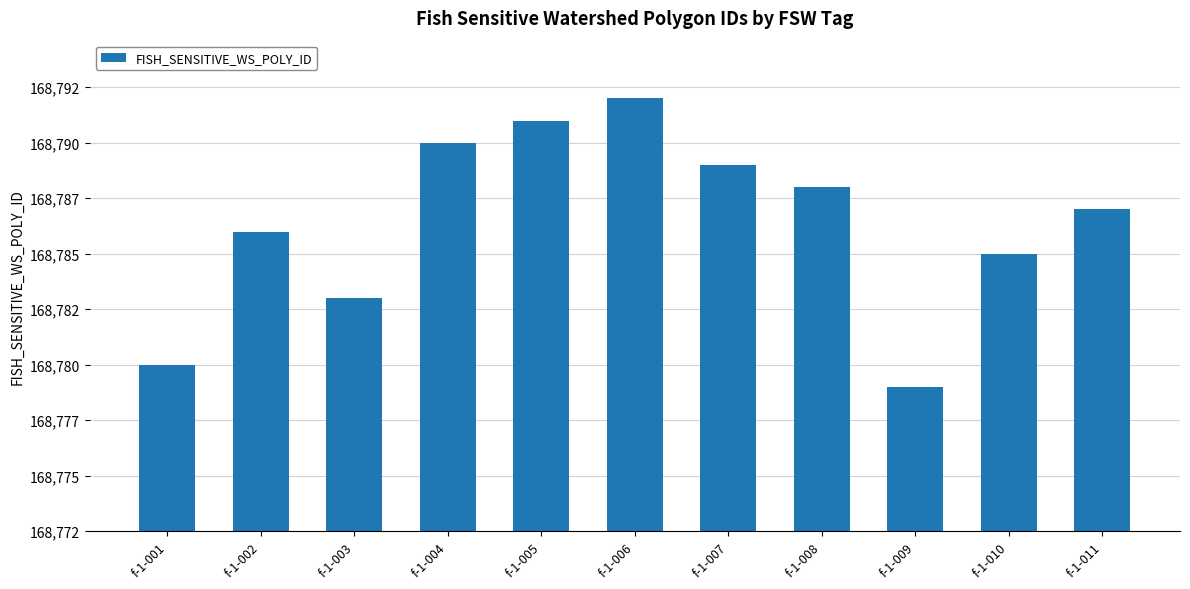

What is the average value?

168786